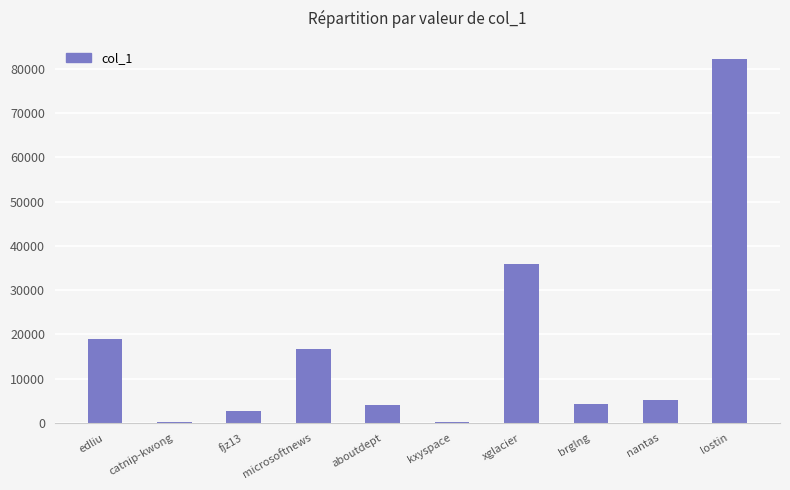

Between kxyspace and xglacier, which is larger?

xglacier